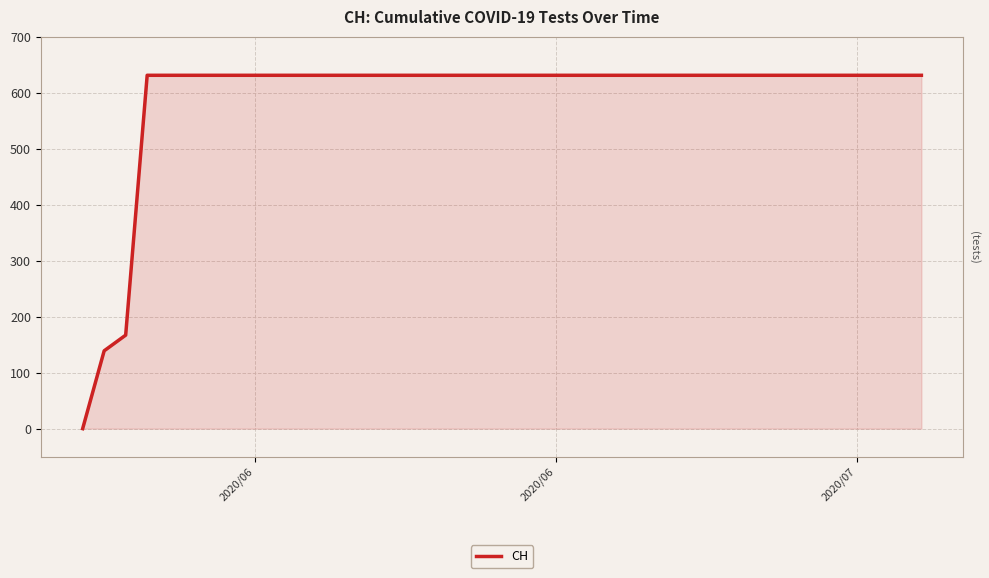

How many series are shown in this chart?

1